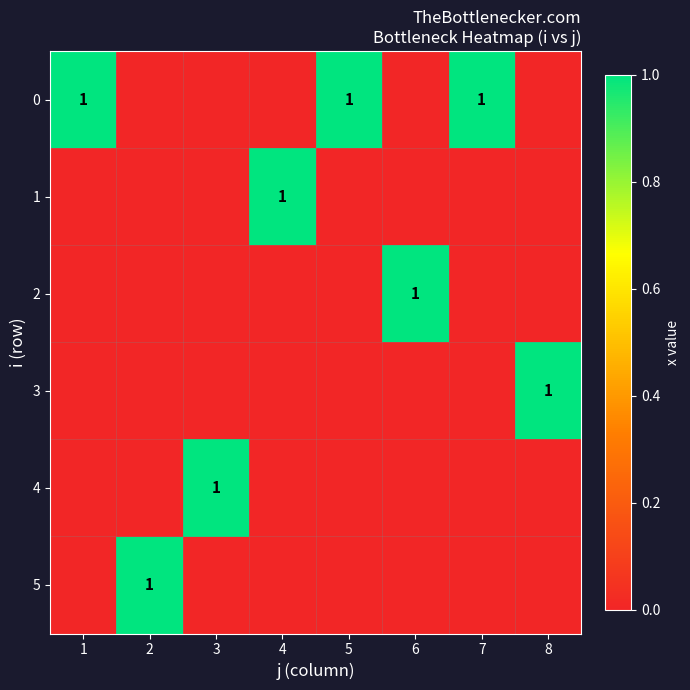

At how many categories does at least one series exceed 0?

8